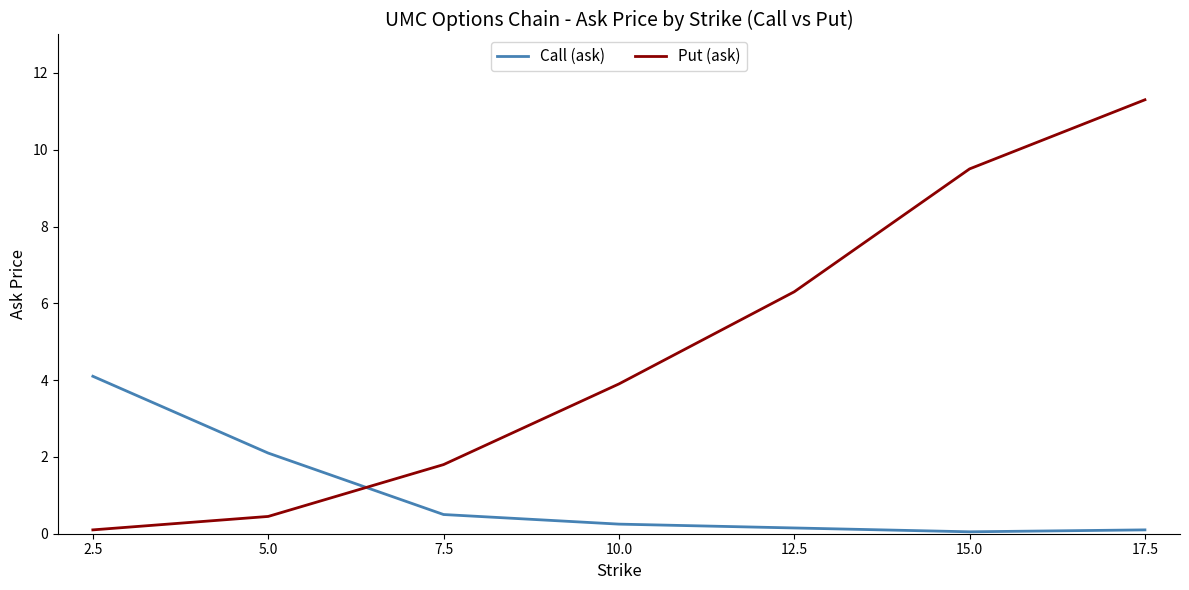

Which series ends up on top after the final intersection of Put (ask) and Call (ask)?

Put (ask)